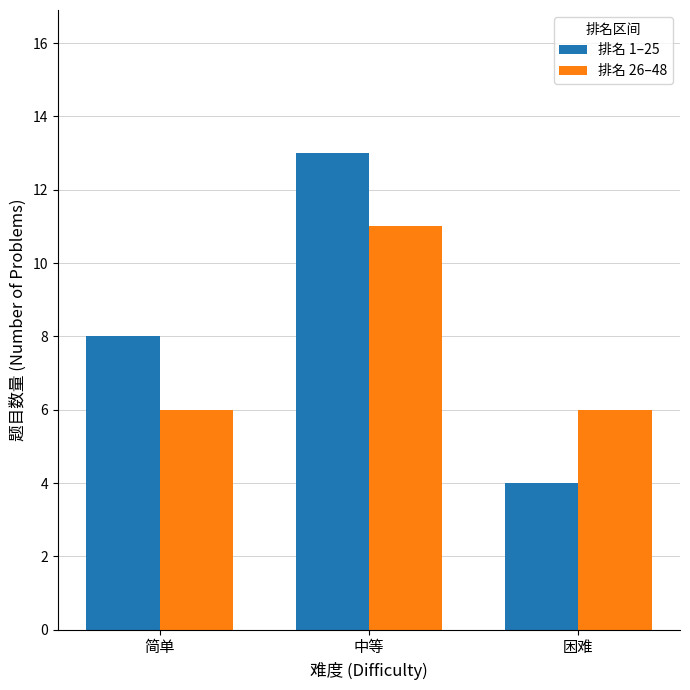

Reading left to right, what are all the values shown in this chart?

排名 1–25: 8	13	4
排名 26–48: 6	11	6